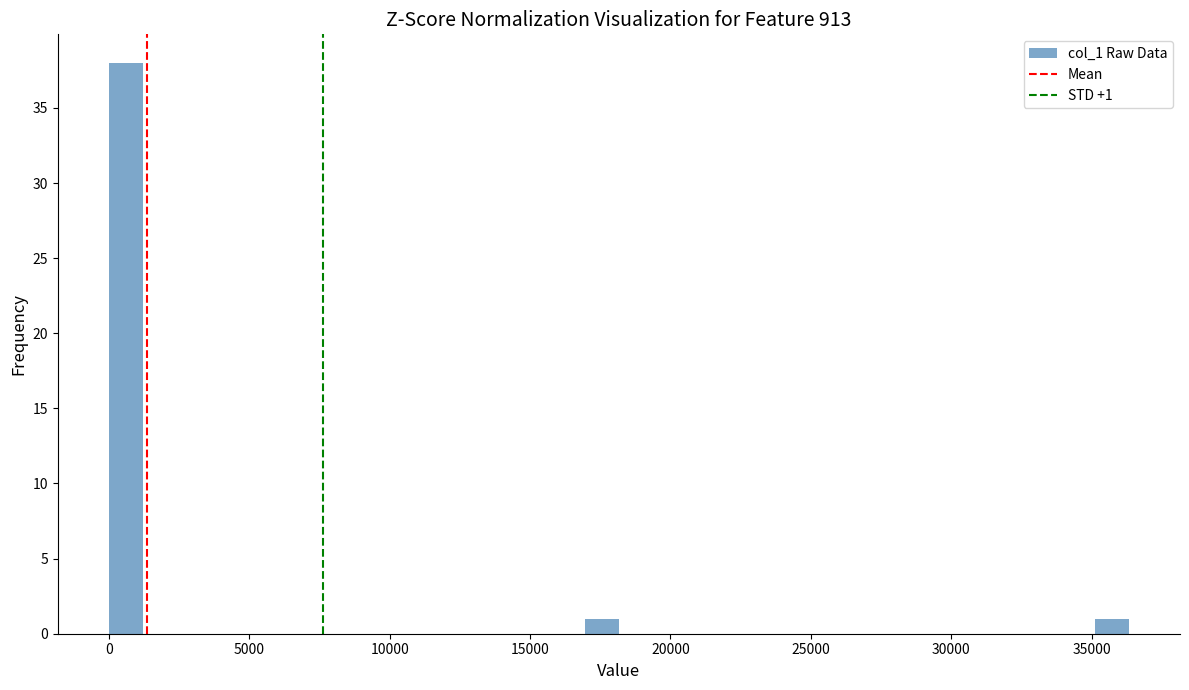

Read against the x-axis, roughly where is the centre of the tallest bar?

500